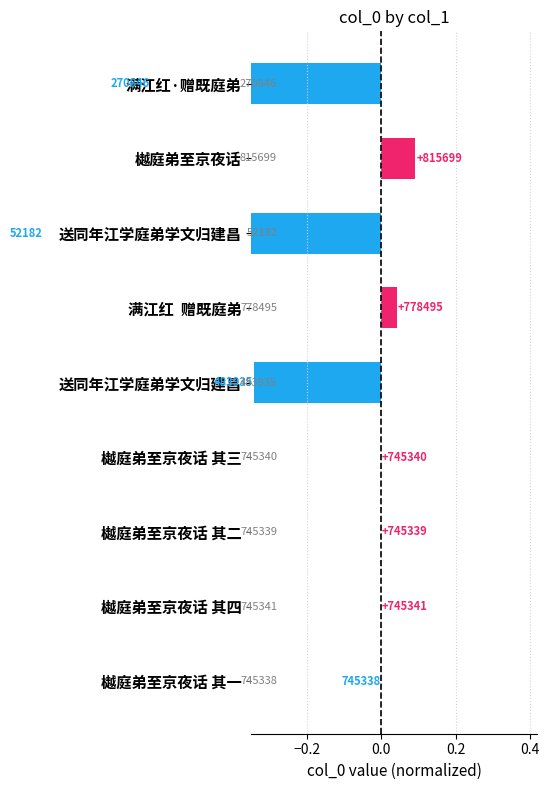

Where is the data nearest to the value 0?

樾庭弟至京夜话 其二